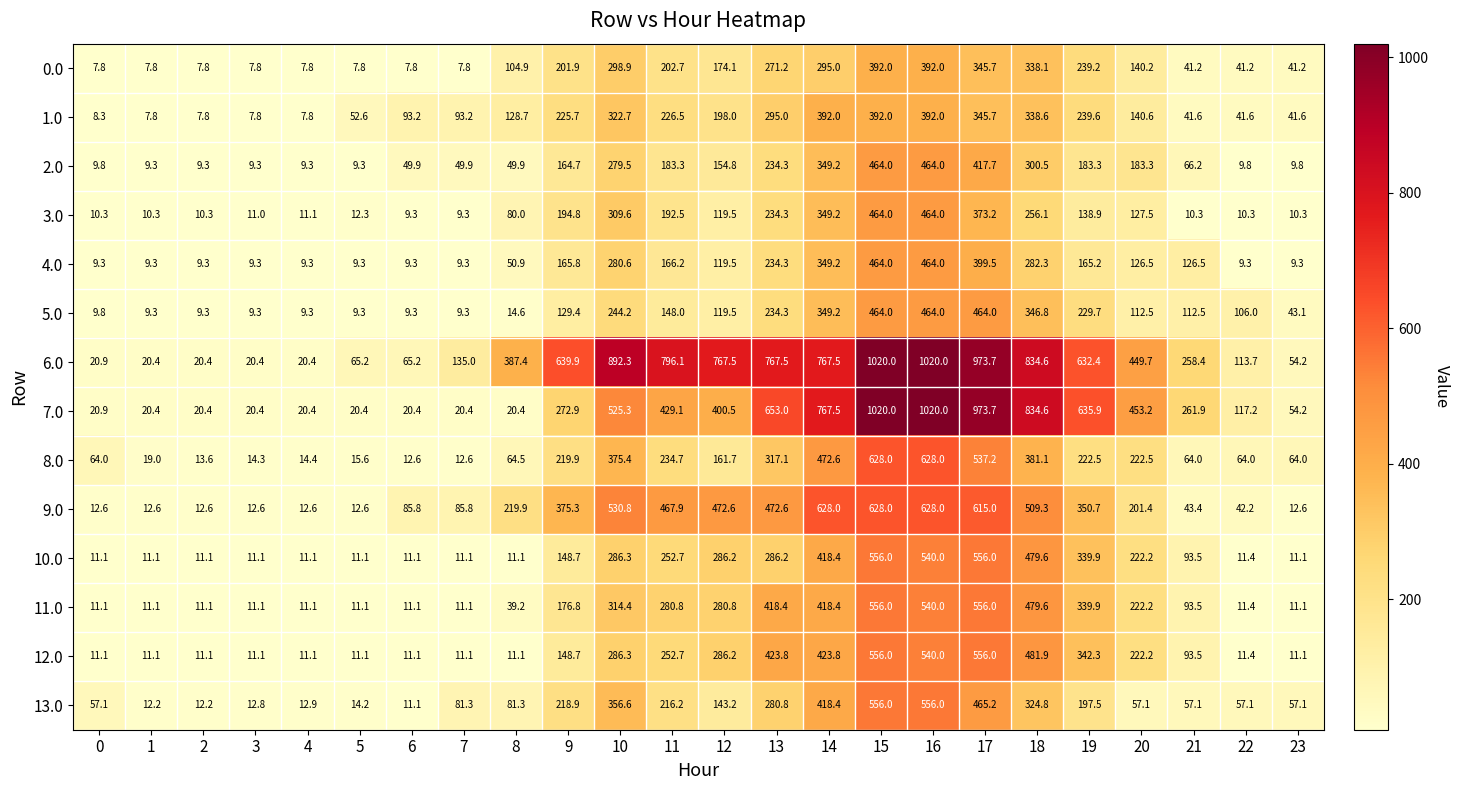

What is the difference between the maximum and minimum values in the 7.0 series?

999.6